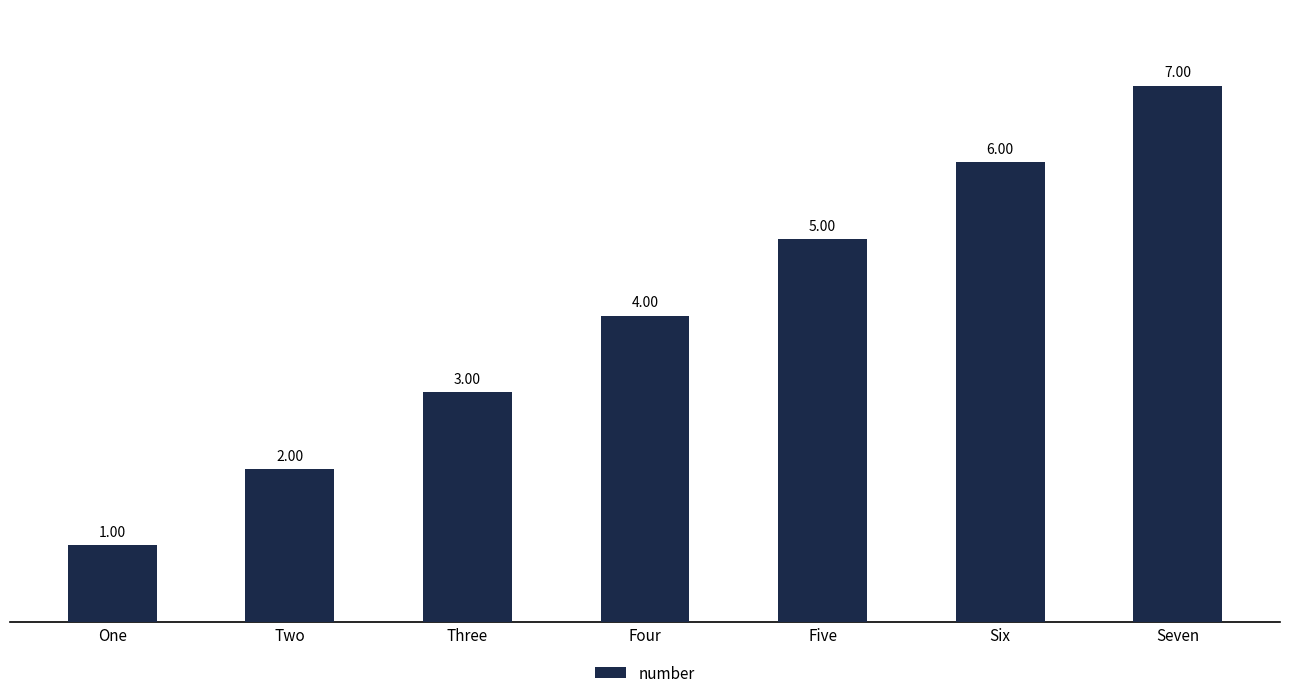

List the labels in order of value, largest first.

Seven, Six, Five, Four, Three, Two, One